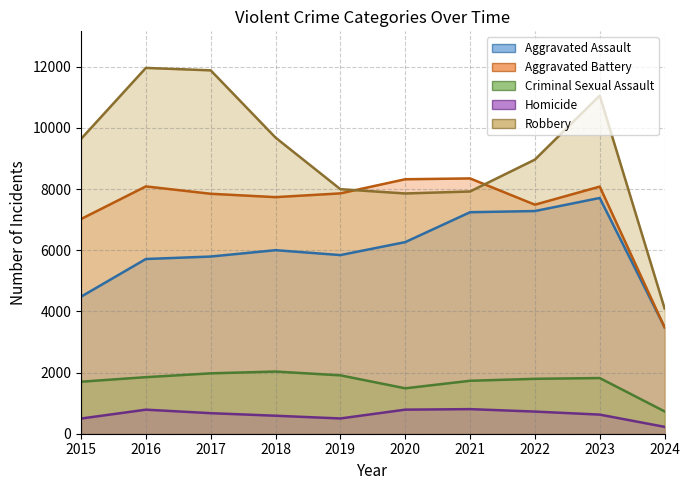

What is the value of the Homicide point at the 5th from the left?

499